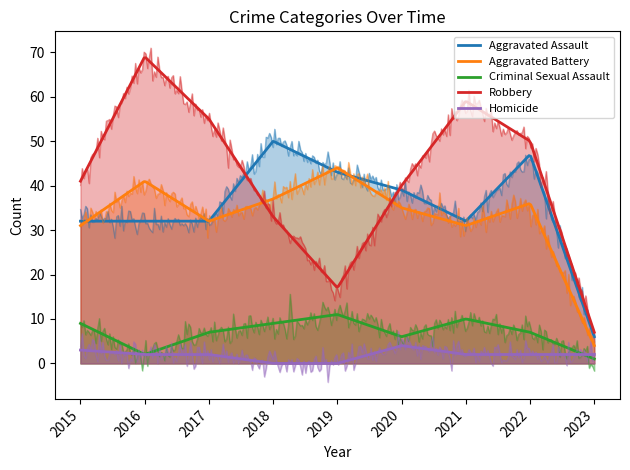

At which category does the chart reach its minimum across all series?

2018